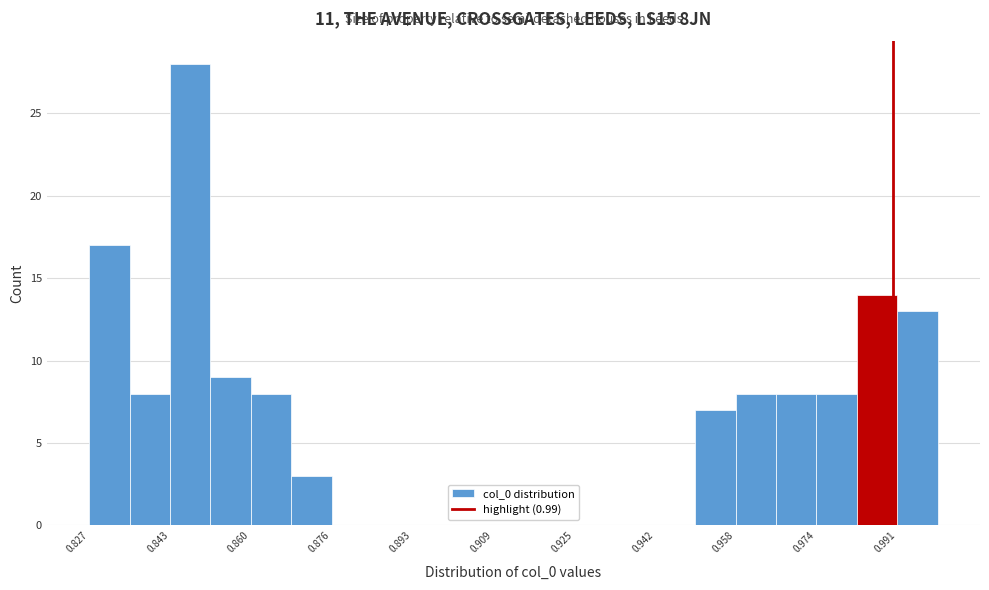

How tall is the bar that spans 0.982 to 0.990 on the x-axis? Neither the bar edges nor the heights are printed on the chart, so give them approximately, as read against the axes.

14